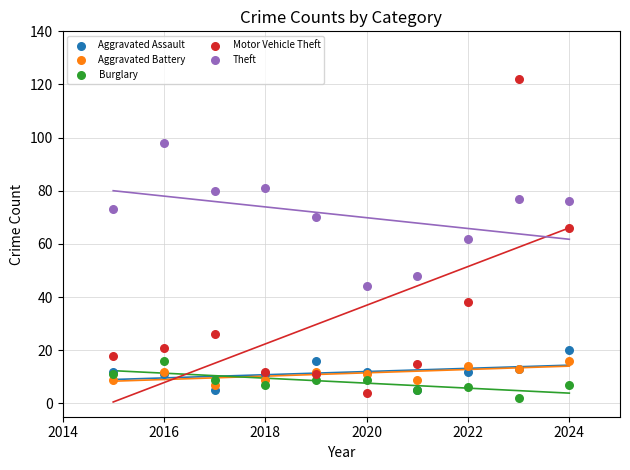

Which series has the largest Y range (max minus min)?

Motor Vehicle Theft